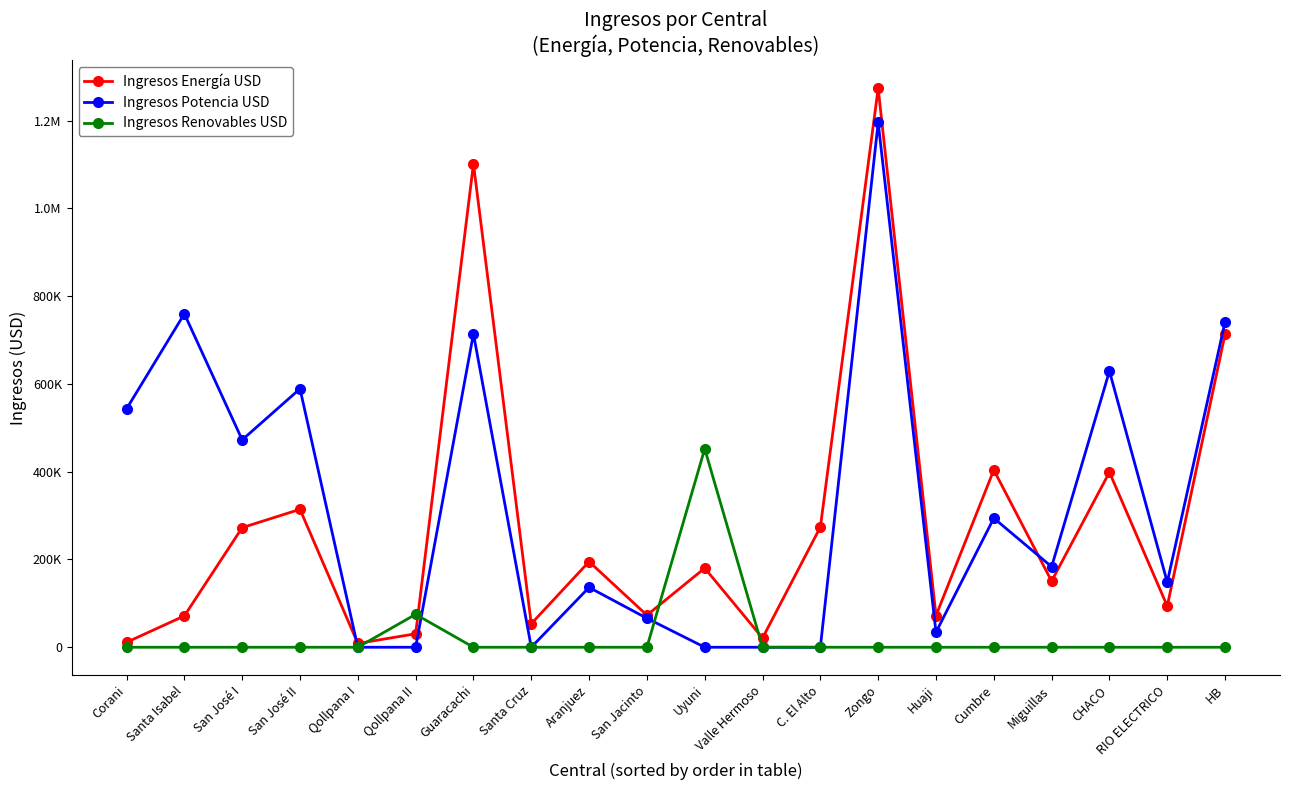

What is the difference between the Ingresos Renovables USD values at Aranjuez and Qollpana II?

74984.8